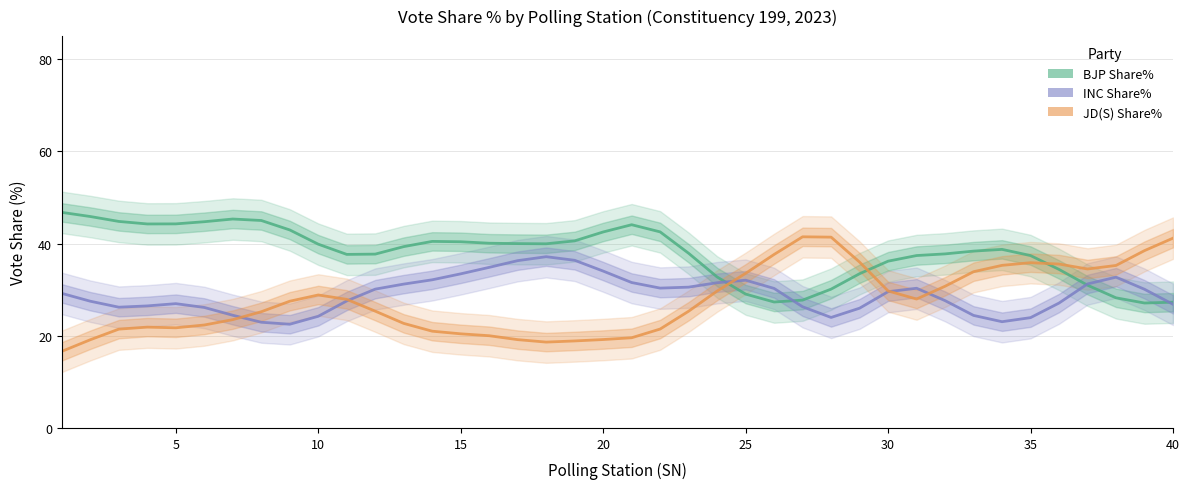

How many interior local valleys does the JD(S) Share% series have?

4